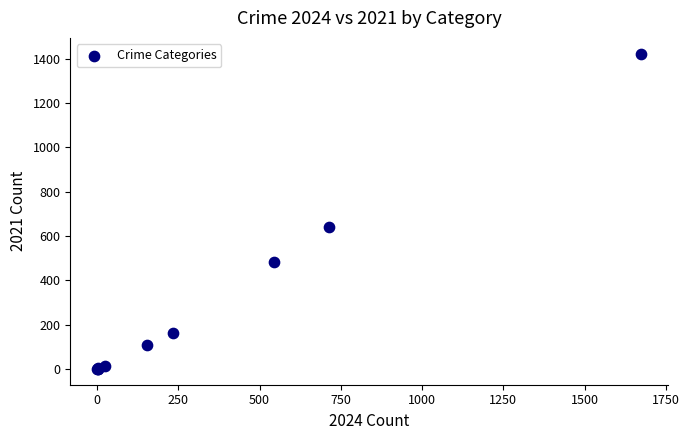

What Y value in the scatter plot is closest to 712?

642